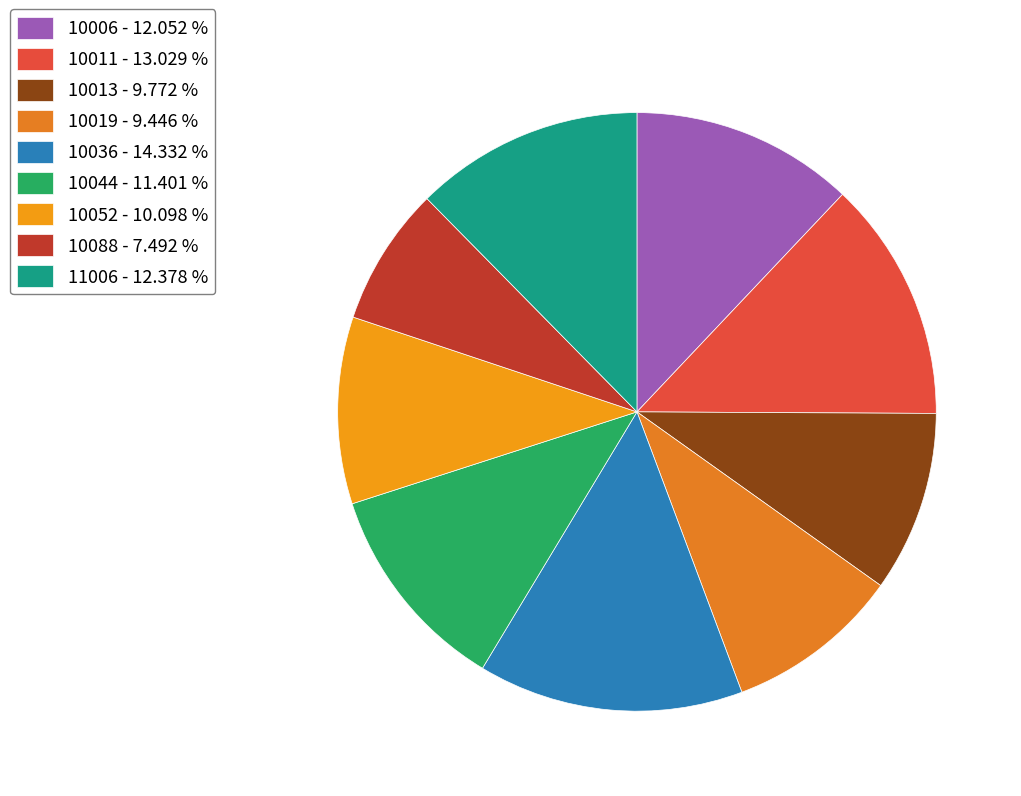

Which slice is the smallest?

10088